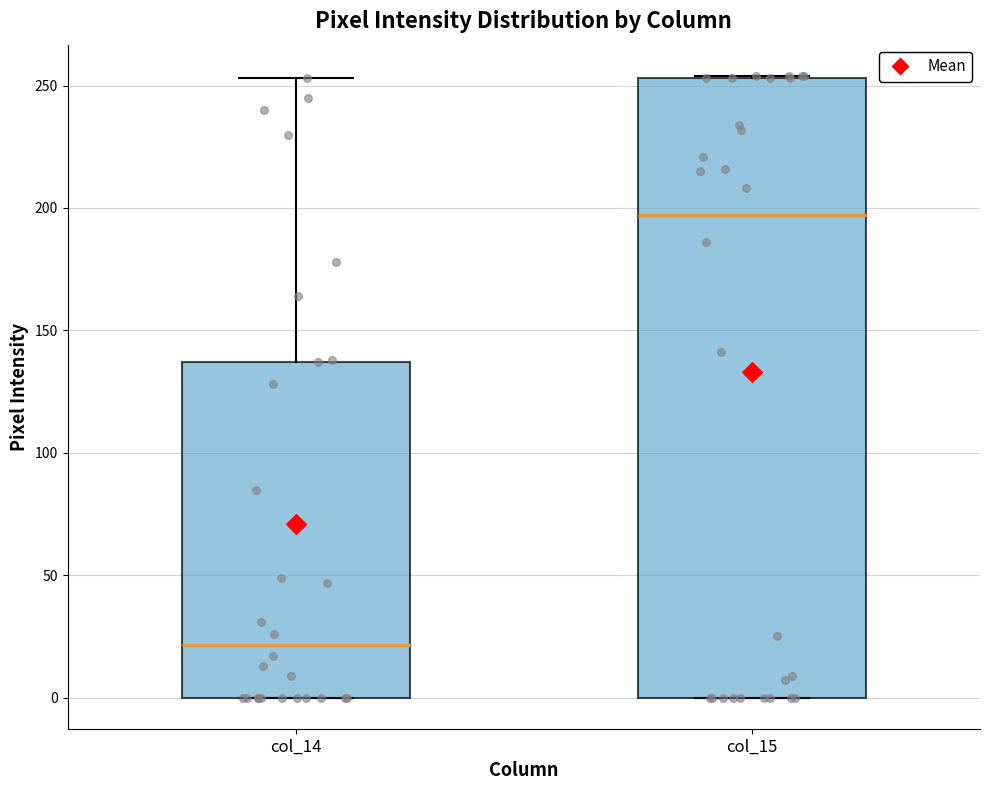

Which box has the lowest median line?

col_14